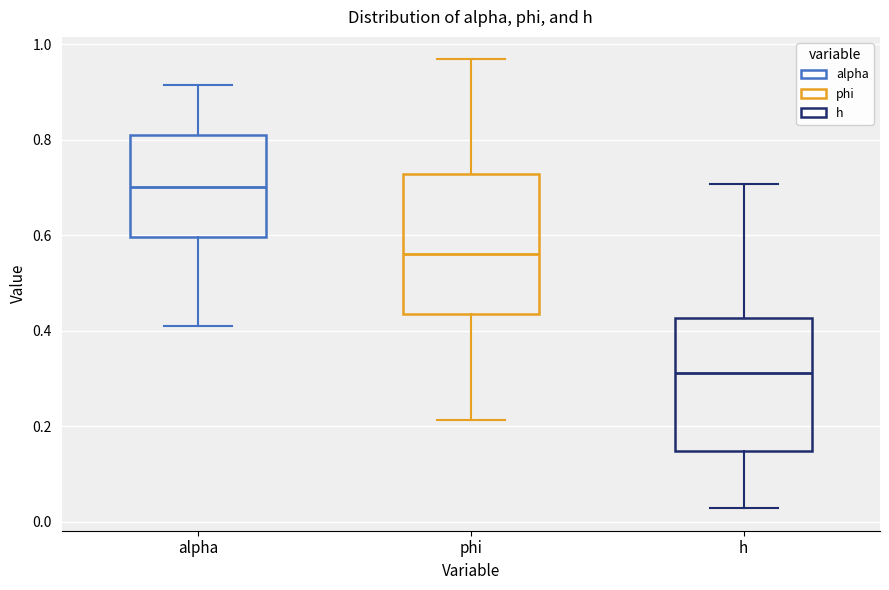

Reading left to right, transcribe this box plot: for each box, give where its median line is, the range the box spans, and where its two whiskers end, as read against the y-axis. The values are not printed on the chart, so give them approximately, as read against the axis.

alpha: median 0.70, box 0.60 to 0.82, whiskers 0.40 to 0.92
phi: median 0.56, box 0.44 to 0.72, whiskers 0.22 to 0.96
h: median 0.32, box 0.14 to 0.42, whiskers 0.02 to 0.70